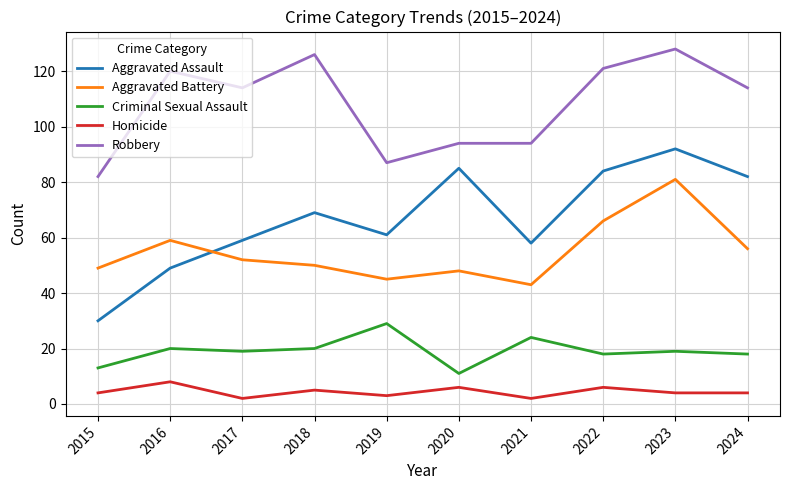

Reading right to left, extract all data points from this chart.

Aggravated Assault: 82	92	84	58	85	61	69	59	49	30
Aggravated Battery: 56	81	66	43	48	45	50	52	59	49
Criminal Sexual Assault: 18	19	18	24	11	29	20	19	20	13
Homicide: 4	4	6	2	6	3	5	2	8	4
Robbery: 114	128	121	94	94	87	126	114	120	82